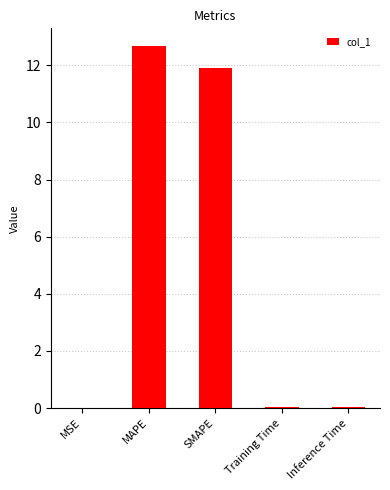

Is it true that the value at Training Time is 0.0?

True